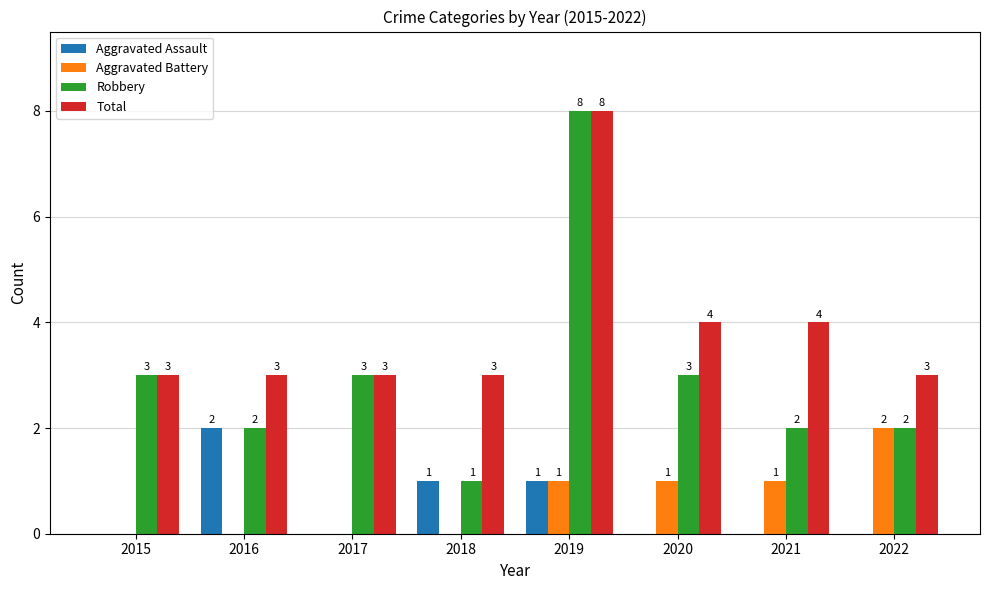

Is the value of Aggravated Battery at 2019 greater than the value of Aggravated Assault at 2020?

Yes